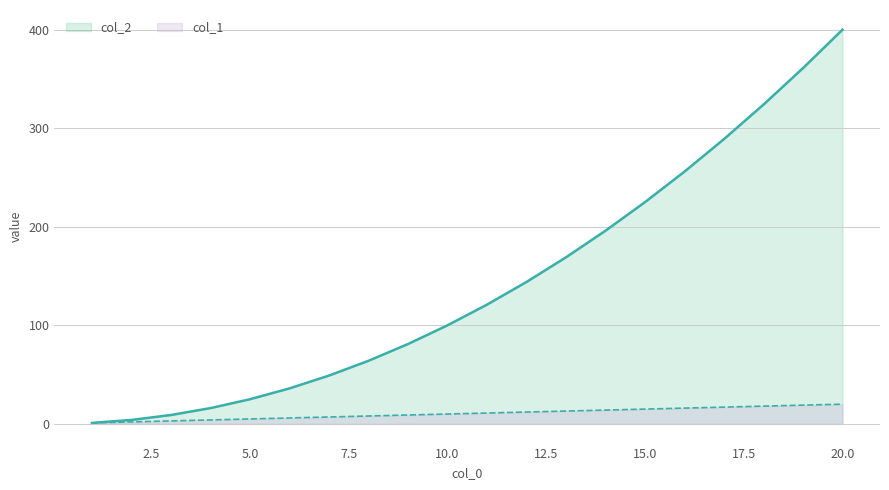

Reading left to right, list all the values displayed in this chart.

col_1: 1=1	2=2	3=3	4=4	5=5	6=6	7=7	8=8	9=9	10=10	11=11	12=12	13=13	14=14	15=15	16=16	17=17	18=18	19=19	20=20
col_2: 1=1	2=4	3=9	4=16	5=25	6=36	7=49	8=64	9=81	10=100	11=121	12=144	13=169	14=196	15=225	16=256	17=289	18=324	19=361	20=400